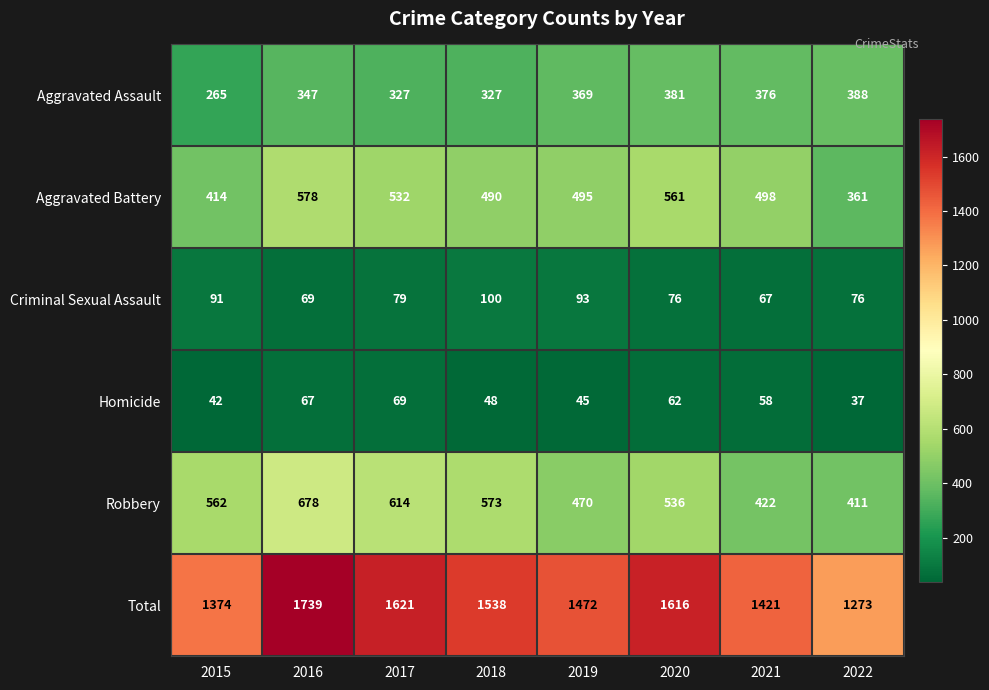

The value of Homicide at 2017 is 69. True or false?

True